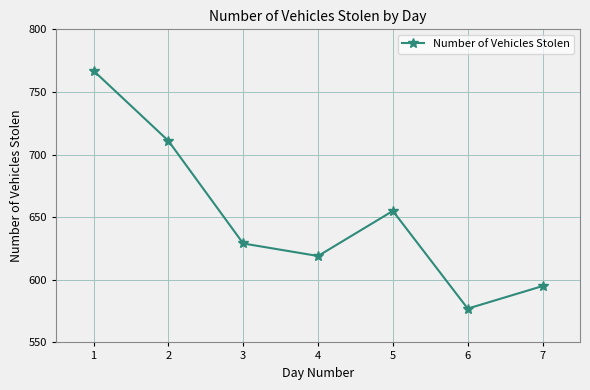

True or false: the data shows 981 at 5.

False